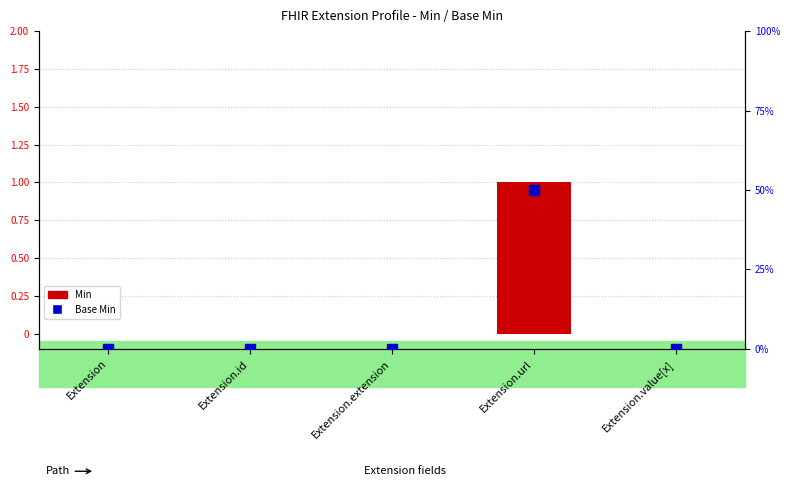

Which series has the largest total across all categories?

Base Min